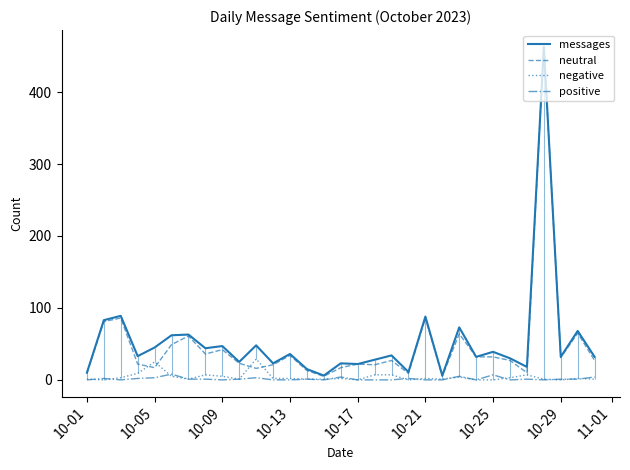

What is the highest value of the negative series?

29